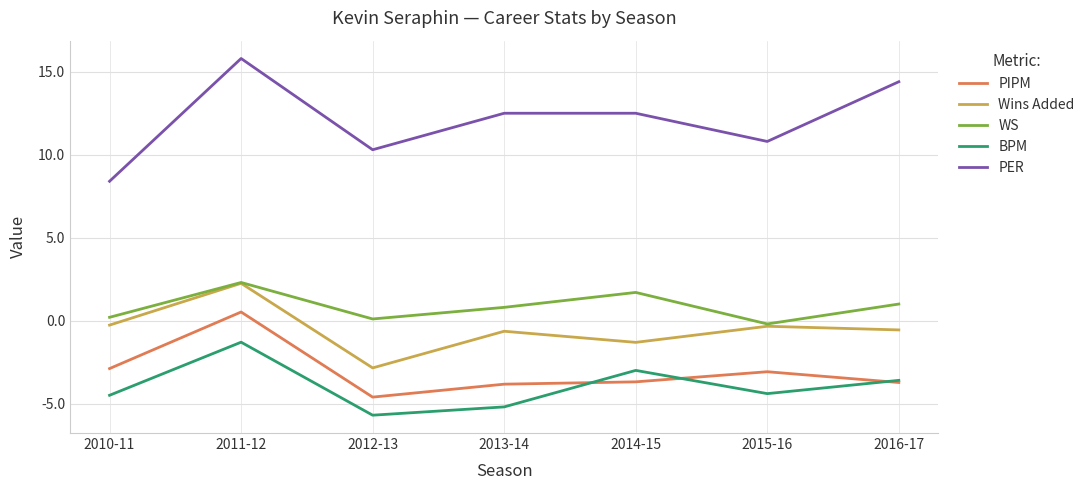

How many interior local valleys does the BPM series have?

2